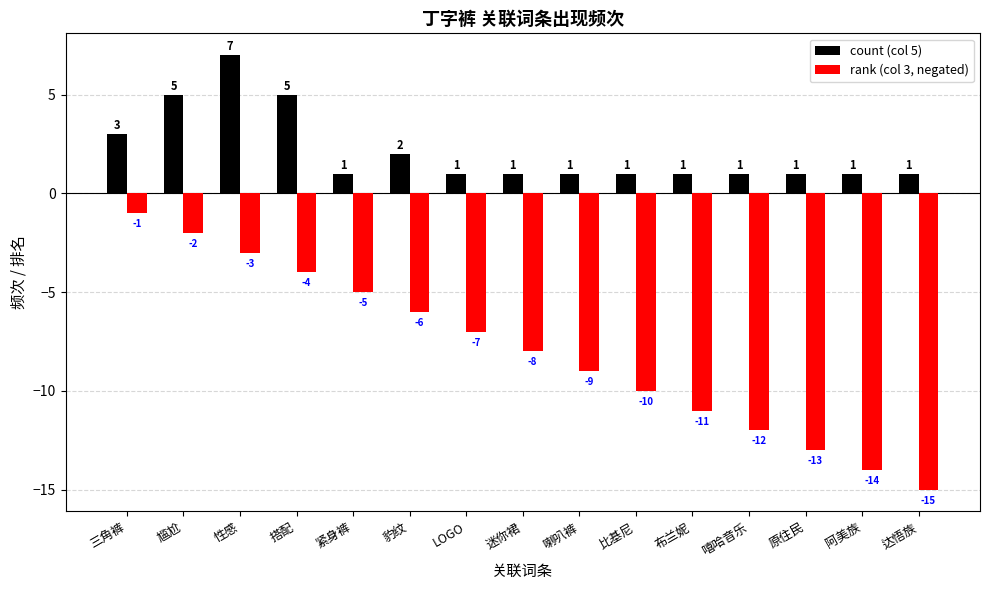

Between 搭配 and 豹纹, which series saw the biggest shift?

count (col 5)